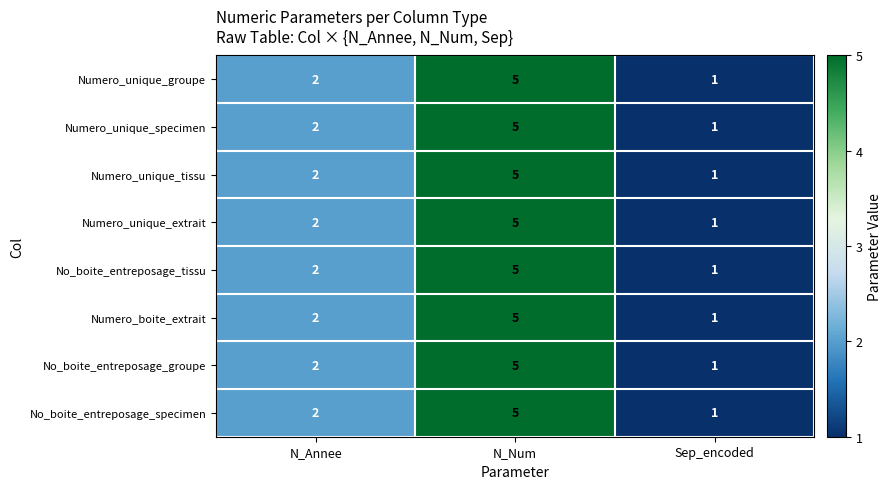

True or false: Numero_boite_extrait has a value of 5 at N_Num.

True